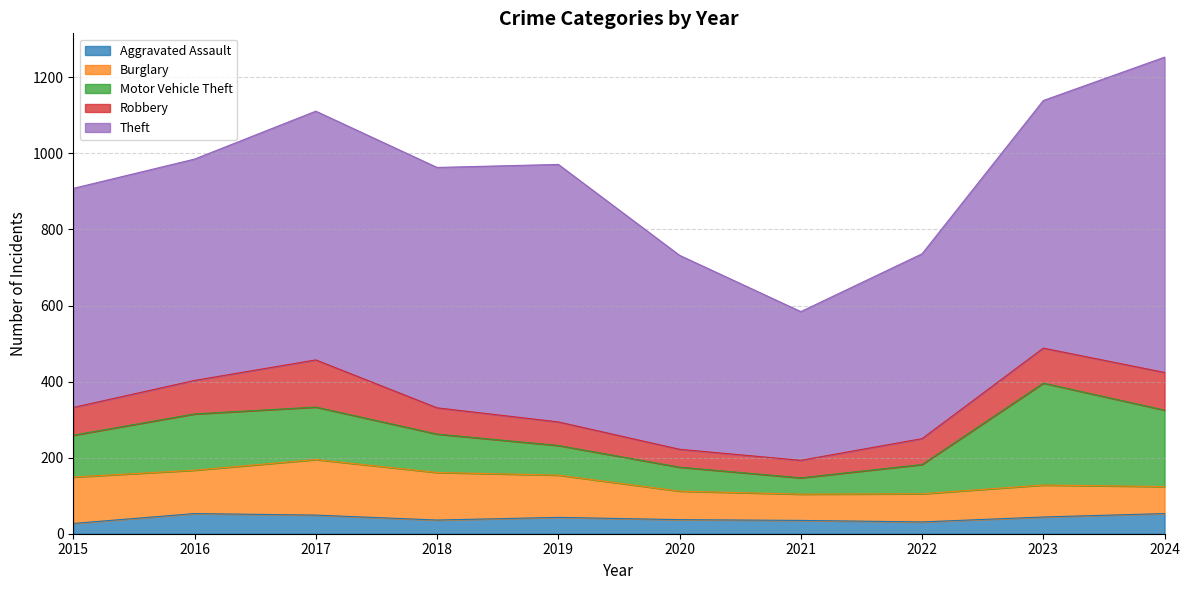

What is the minimum value for Theft?

391